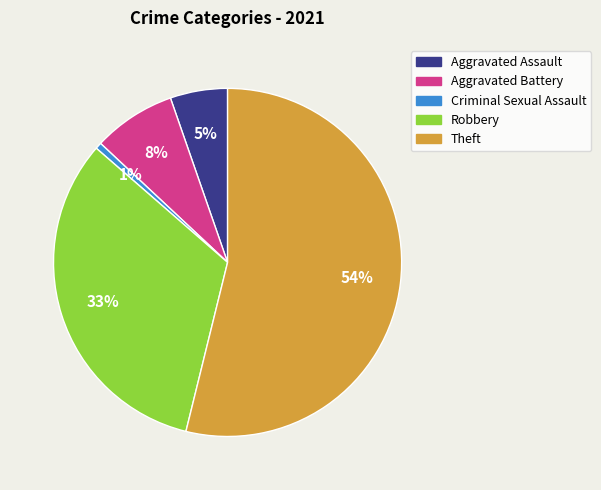

Is there a majority slice in this chart?

Yes